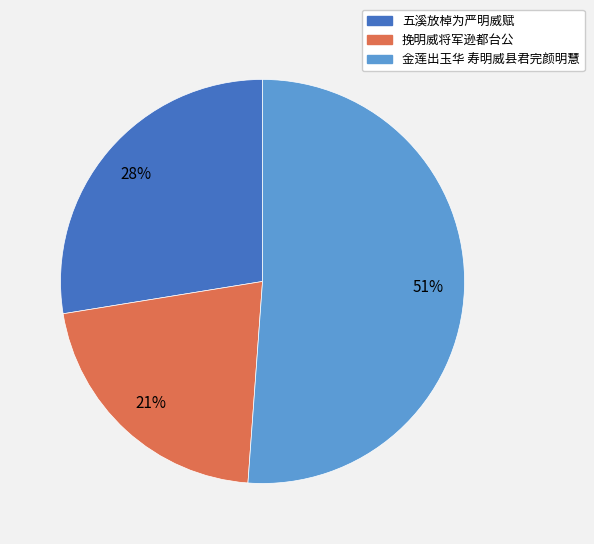

What is the ratio of the value at 五溪放棹为严明威赋 to the value at 挽明威将军逊都台公?

1.3